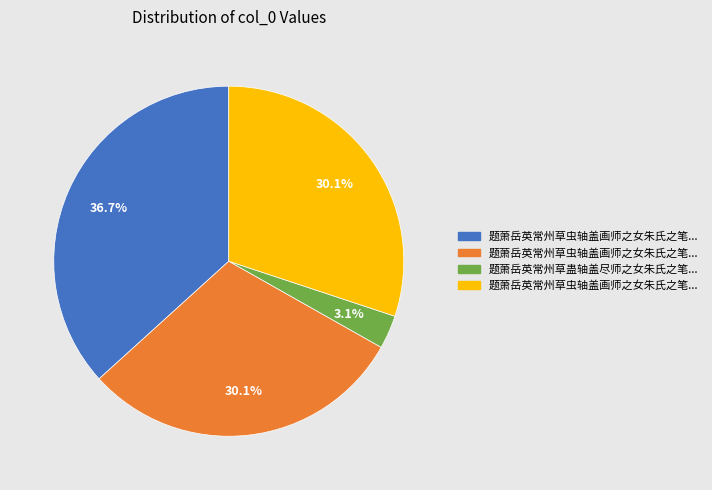

How many slices are in this pie chart?

4